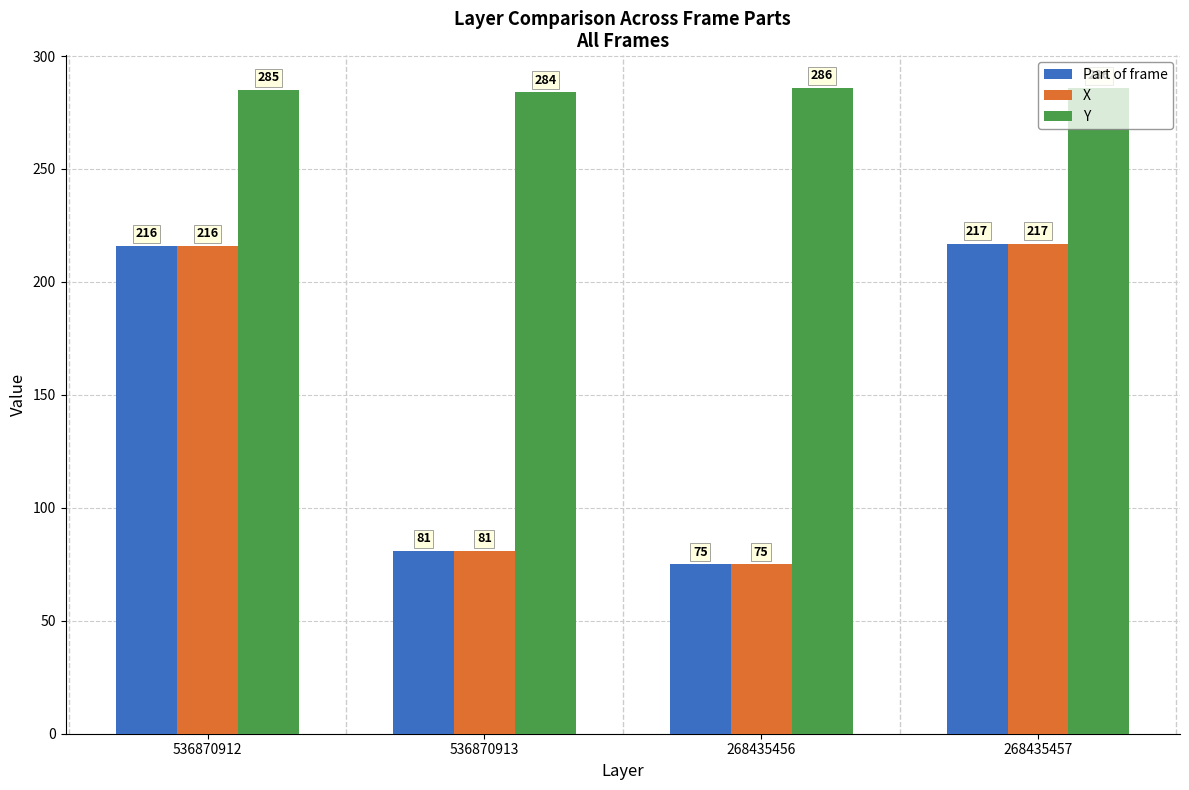

Which series has the largest total across all categories?

Y